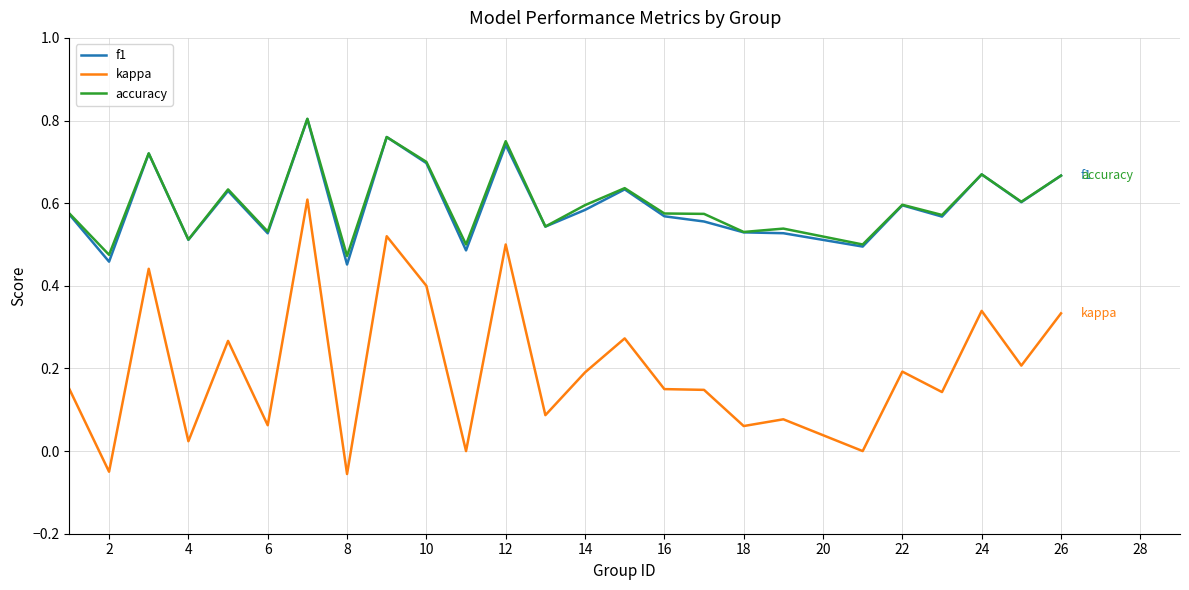

How many lines are shown in the chart?

3